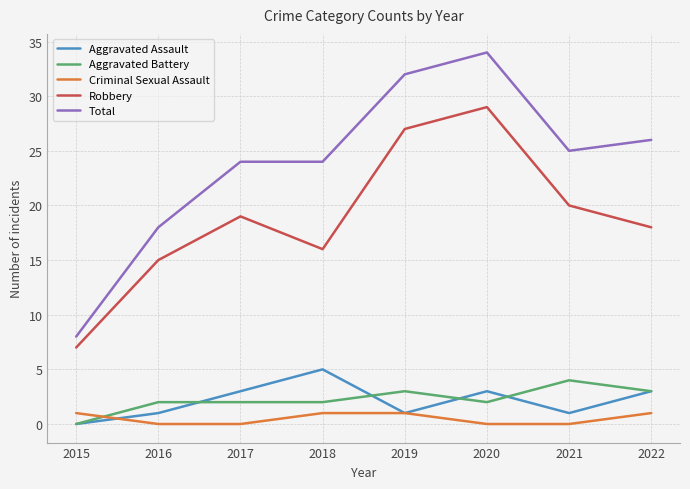

What is the sum of the Aggravated Assault values at 2021 and 2019?

2